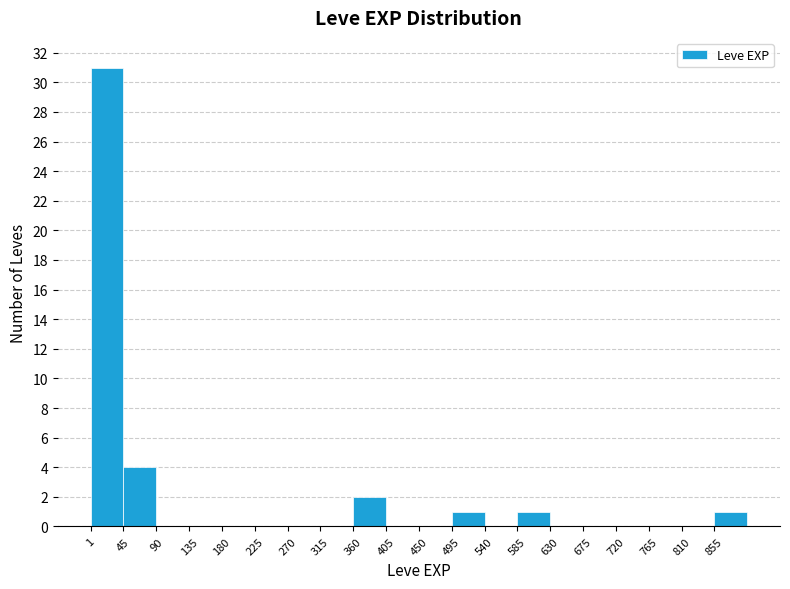

Which range on the x-axis has the tallest bar?

0 to 45